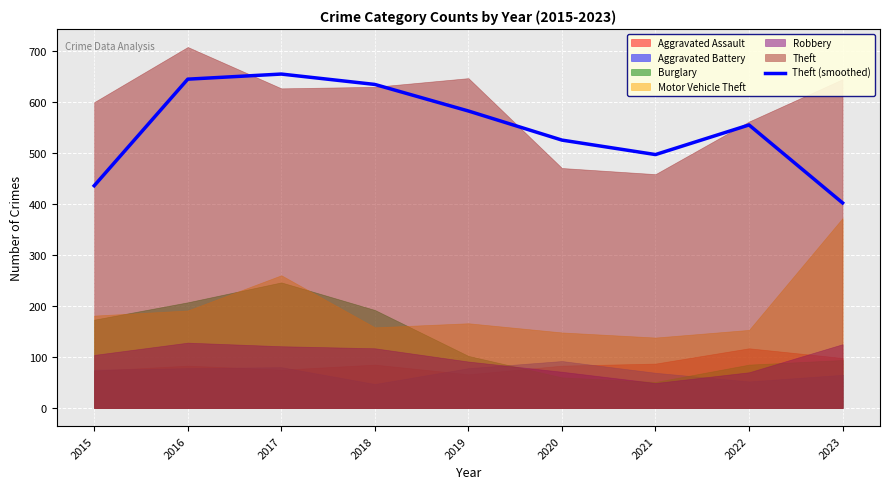

List the labels in order of value, smallest first.

2023, 2015, 2021, 2020, 2022, 2019, 2018, 2016, 2017